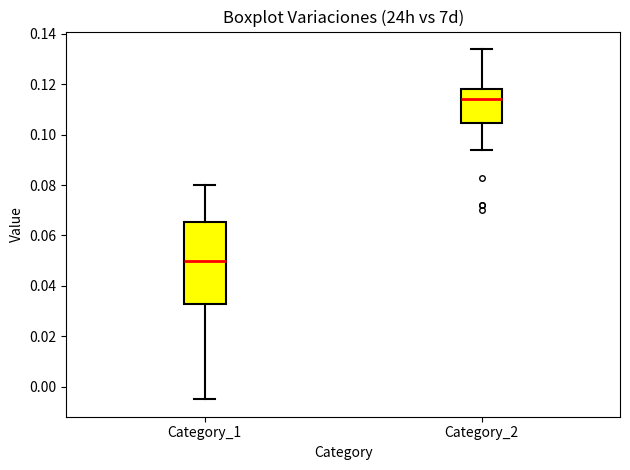

Comparing the boxes themselves (not the whiskers), which one is the tallest?

Category_1